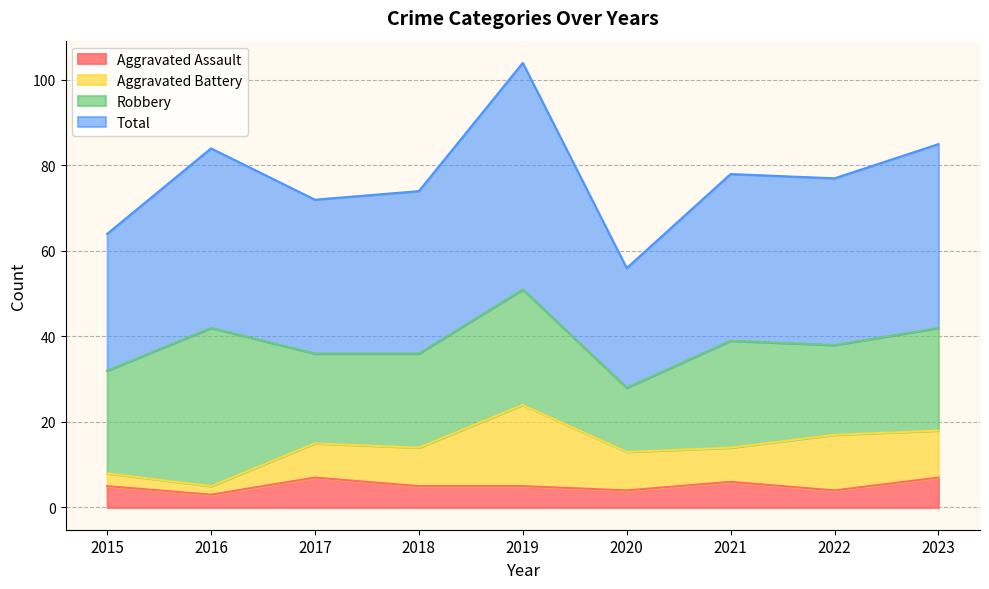

What is the value of the Aggravated Assault point at the 5th from the left?

5